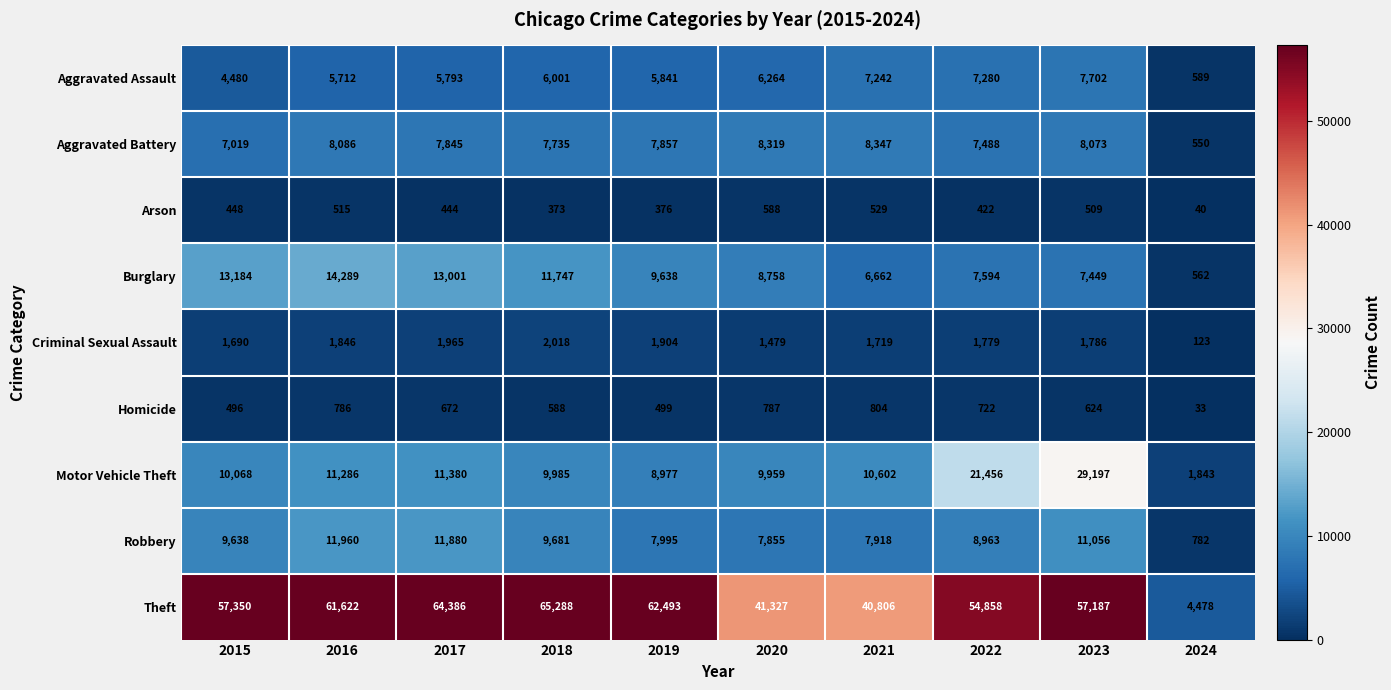

At which category is the sum across all series the highest?

2023